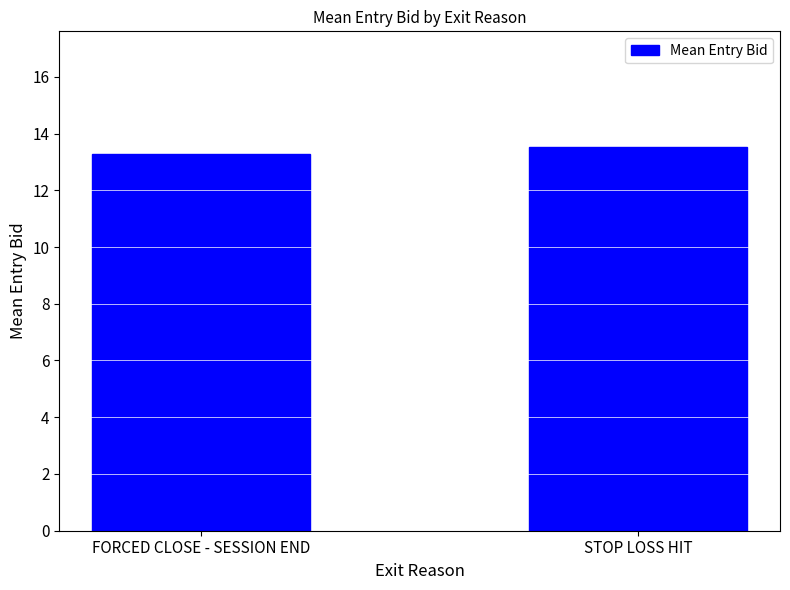

What is the label of the 1st bar from the right?

STOP LOSS HIT